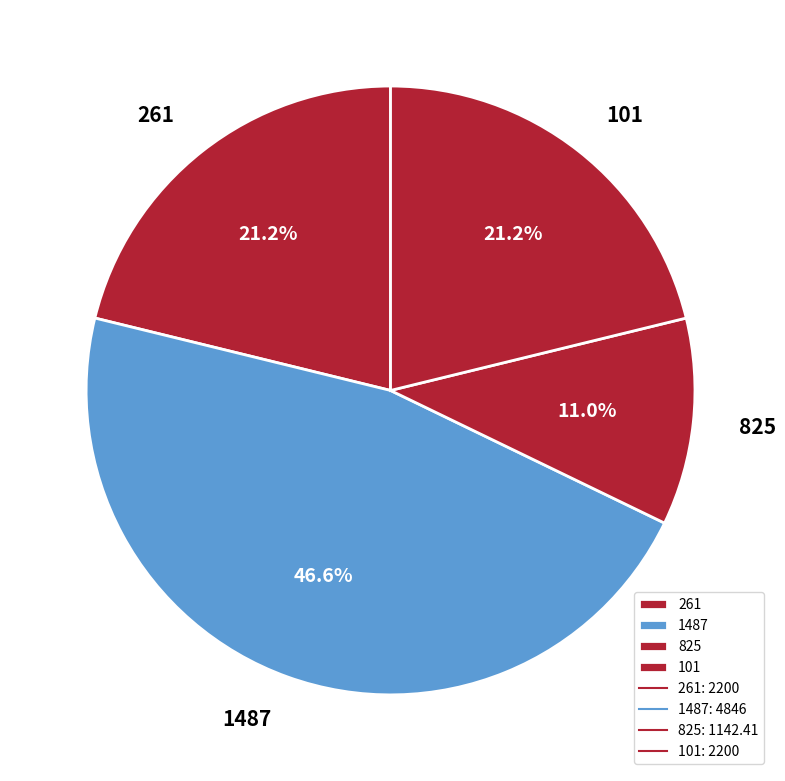

Which category has the smallest portion of the pie?

825